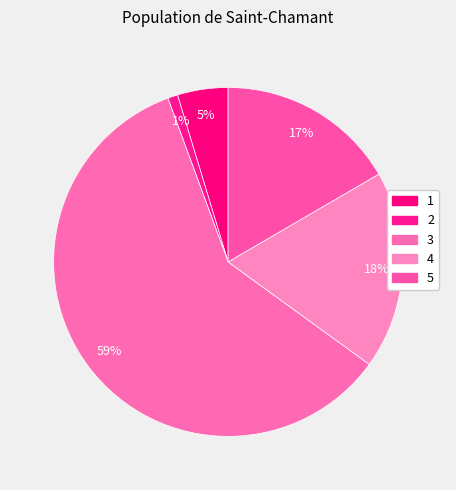

What portion of the pie excludes 1?

95.3%